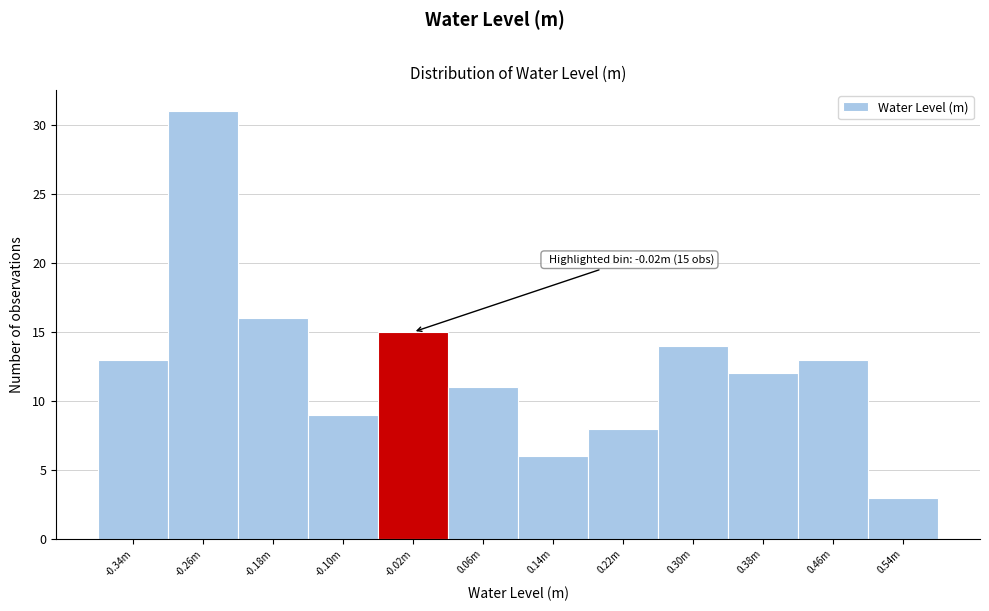

Reading left to right, extract all data points from this chart.

-0.34m=13	-0.26m=31	-0.18m=16	-0.10m=9	-0.02m=15	0.06m=11	0.14m=6	0.22m=8	0.30m=14	0.38m=12	0.46m=13	0.54m=3